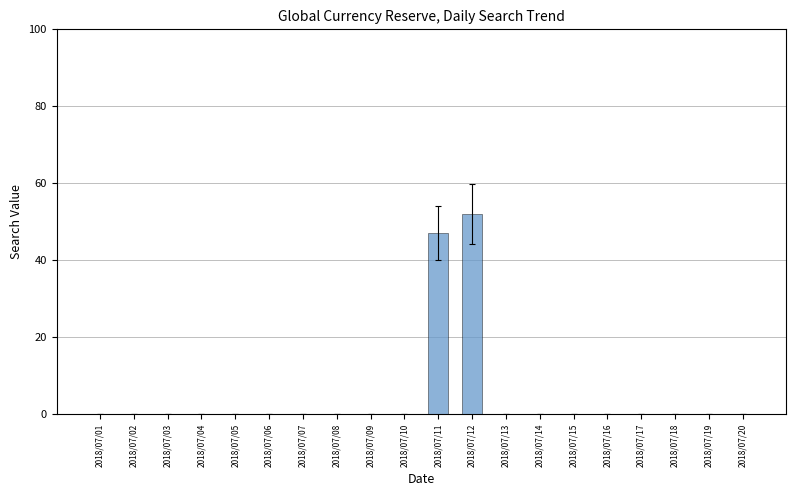

How many series are shown in this chart?

1